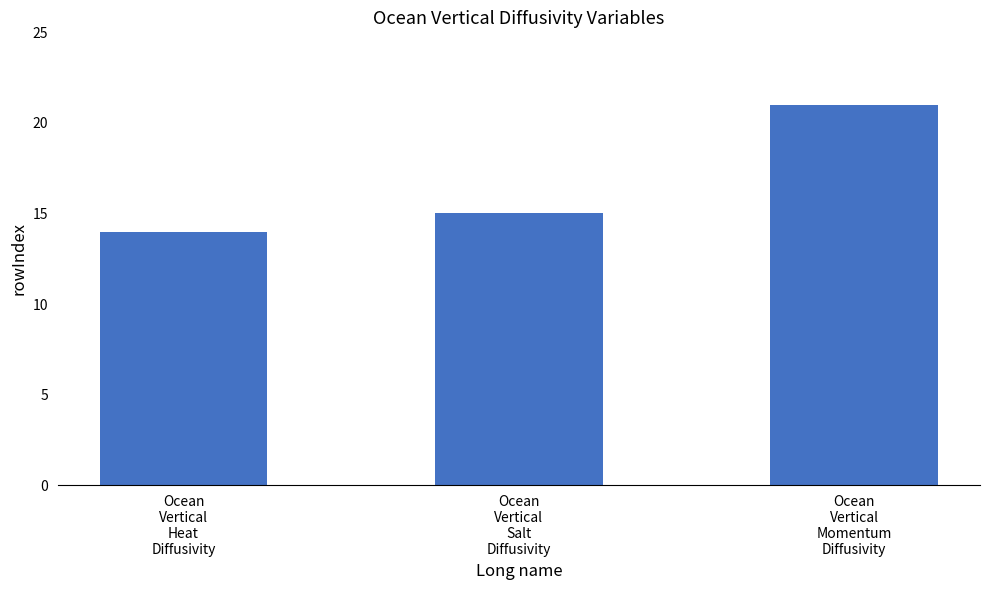

At which category does the chart reach its minimum across all series?

Ocean
Vertical
Heat
Diffusivity